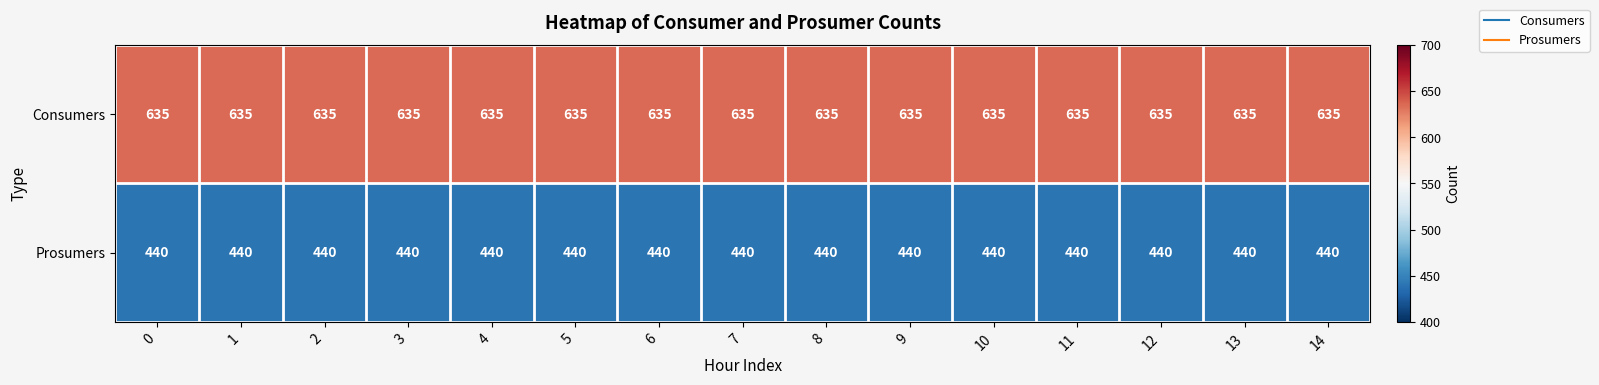

At how many categories does at least one series exceed 486?

15